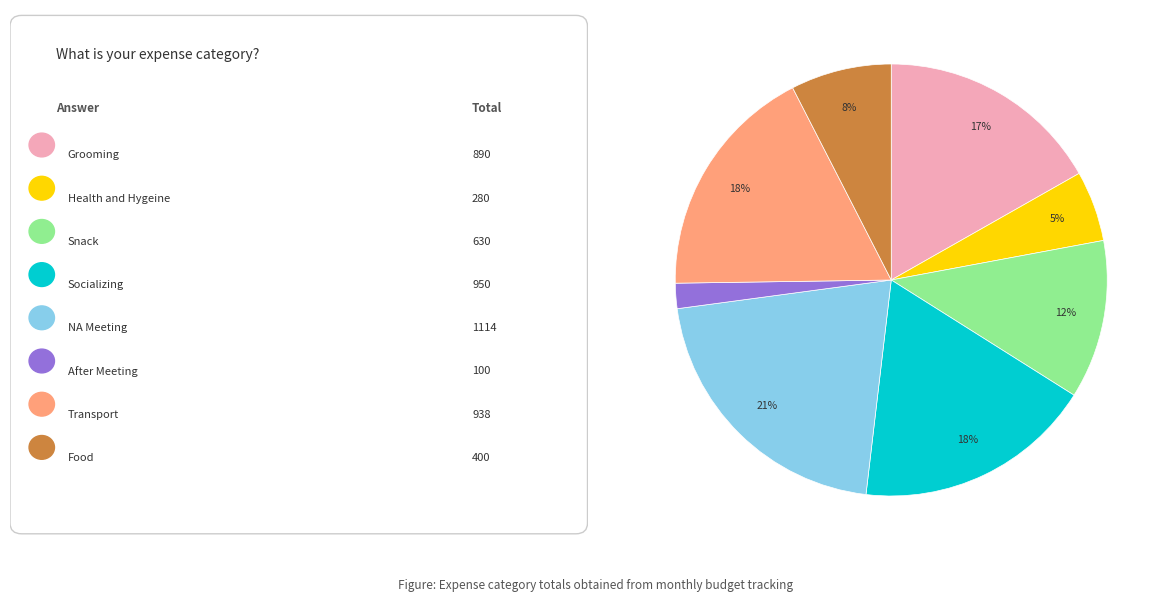

Is there a majority slice in this chart?

No